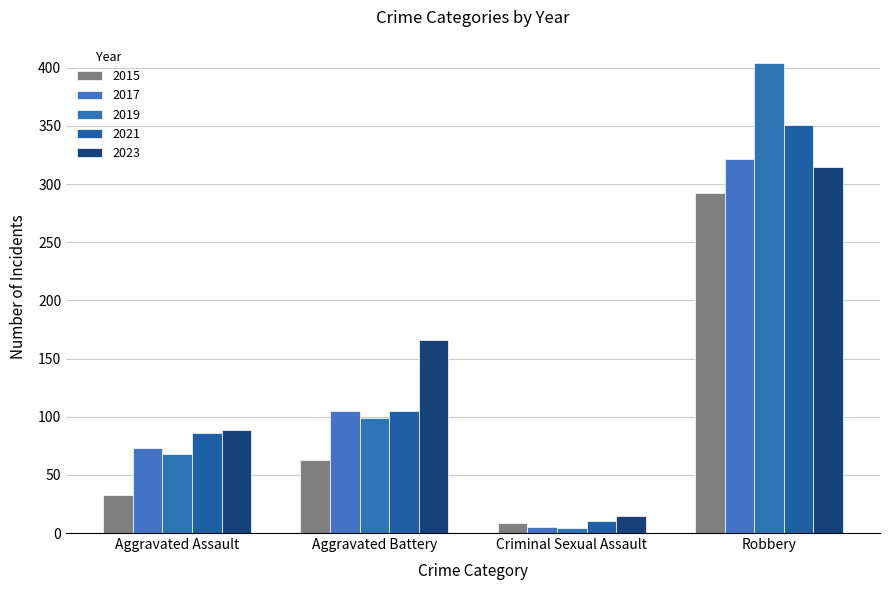

How many distinct data groups are displayed?

5